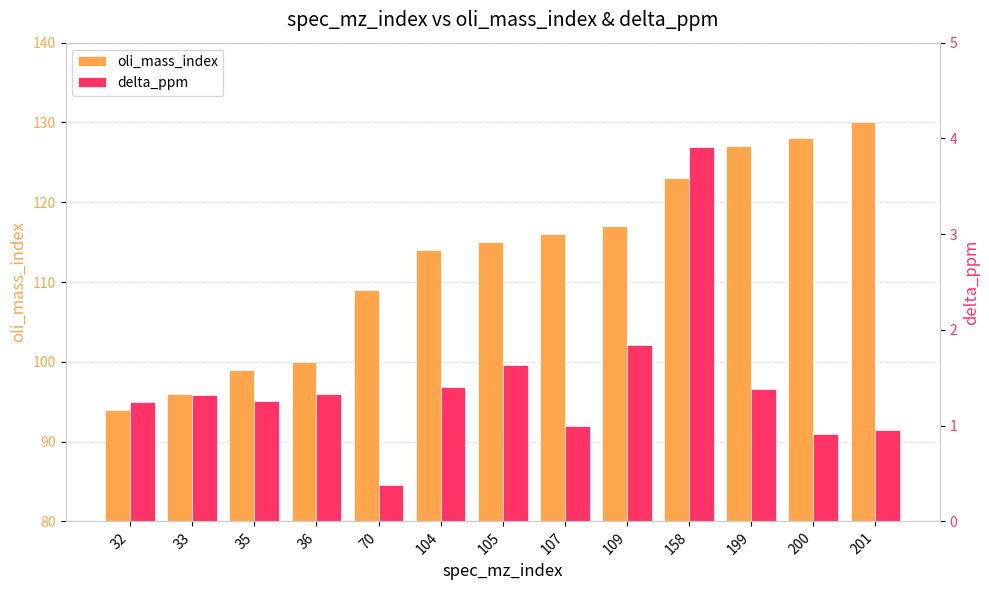

Where is oli_mass_index nearest to the value 112?

104